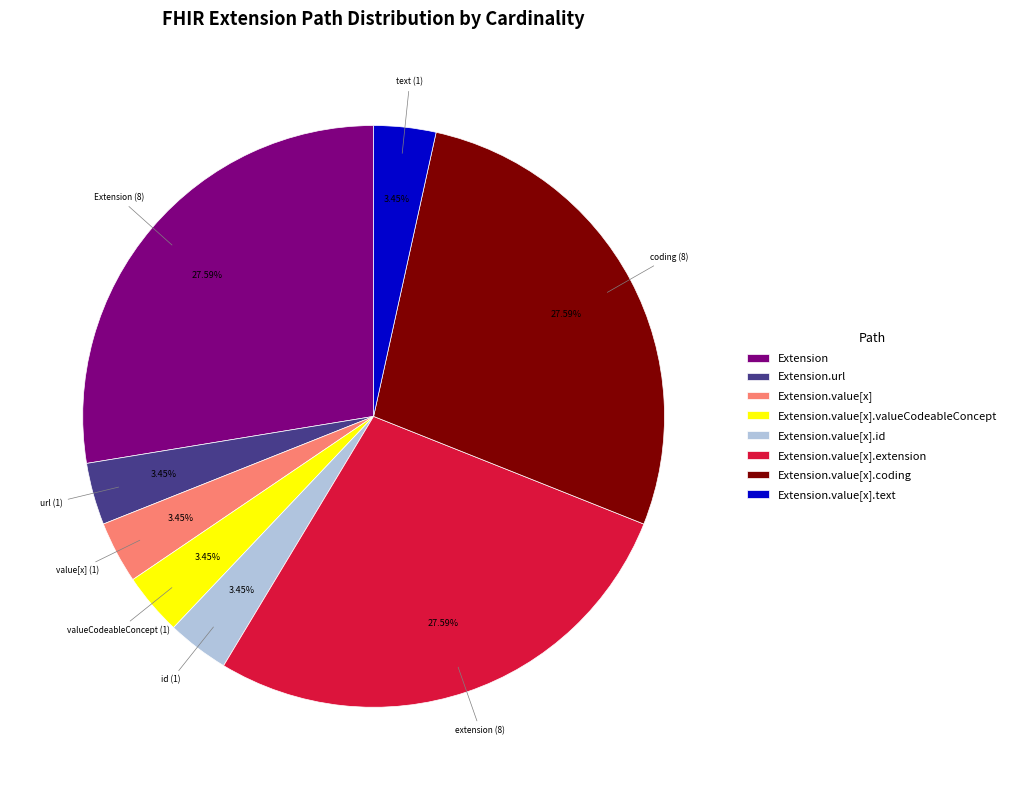

Combined, do Extension.url and Extension.value[x].text account for over 50%?

No